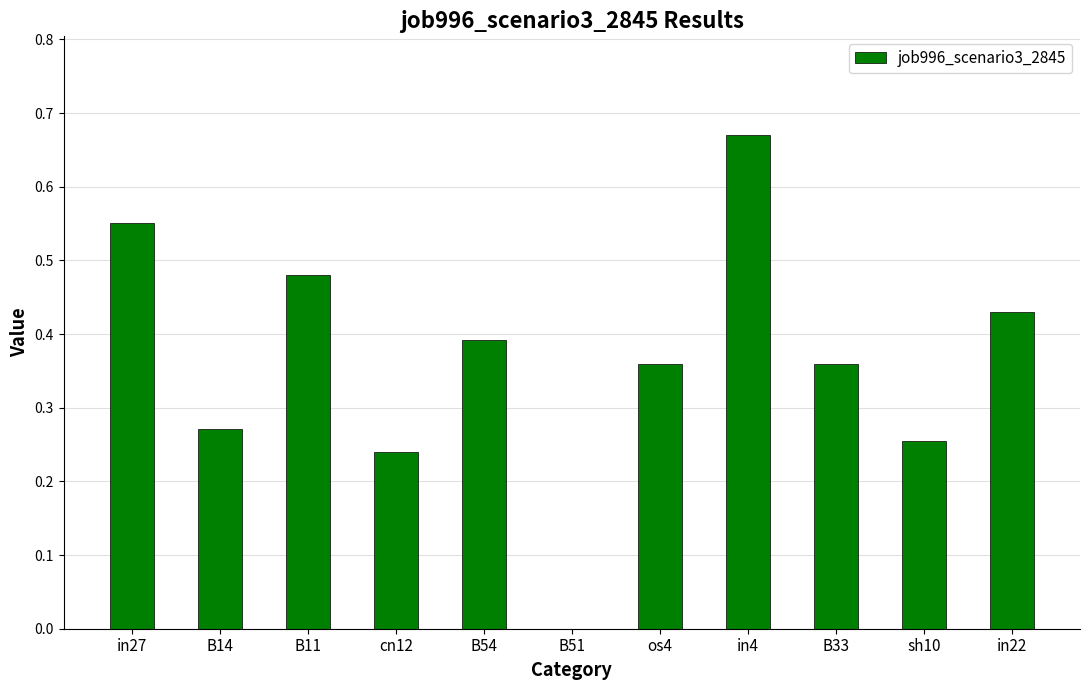

What is the change in value from cn12 to B54?

+0.2